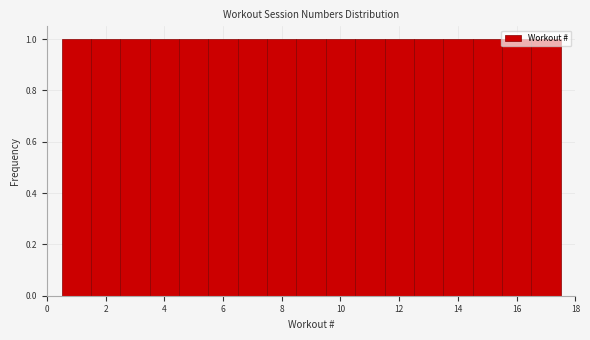

Reading left to right, list every bar in this chart as the range it spans on the x-axis followed by its height. Neither the bar edges nor the heights are printed on the chart, so give them approximately, as read against the axes.

0.5 to 1.5: 1
1.5 to 2.5: 1
2.5 to 3.5: 1
3.5 to 4.5: 1
4.5 to 5.5: 1
5.5 to 6.5: 1
6.5 to 7.5: 1
7.5 to 8.5: 1
8.5 to 9.5: 1
9.5 to 10.5: 1
10.5 to 11.5: 1
11.5 to 12.5: 1
12.5 to 13.5: 1
13.5 to 14.5: 1
14.5 to 15.5: 1
15.5 to 16.5: 1
16.5 to 17.5: 1